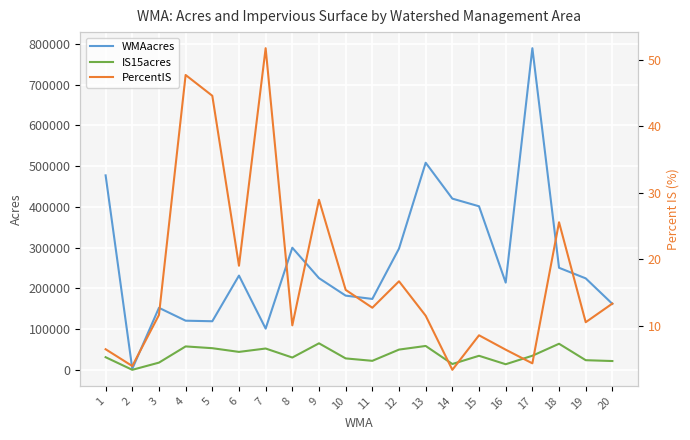

Is the value of IS15acres at 4 greater than the value of PercentIS at 17?

Yes